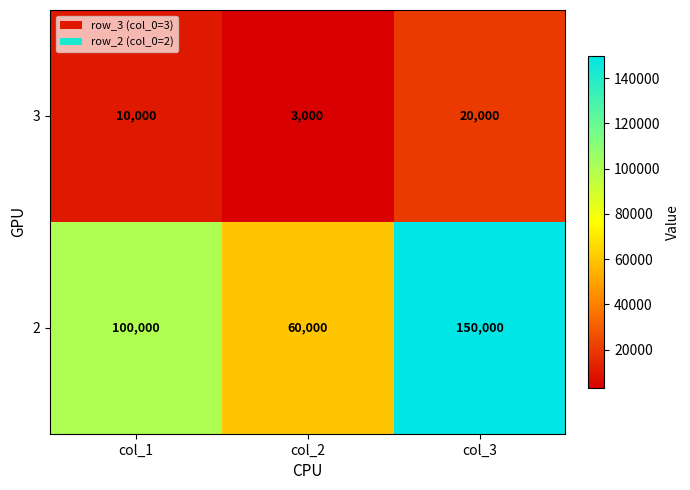

Is it true that 2 equals 31895 at col_3?

False